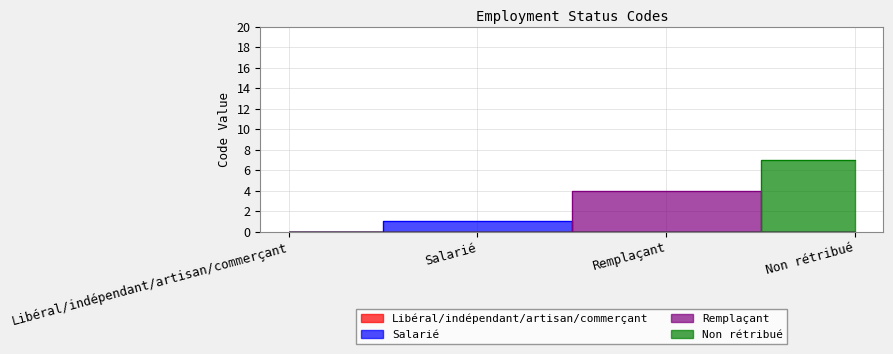

What is the approximate value at Remplaçant?

4